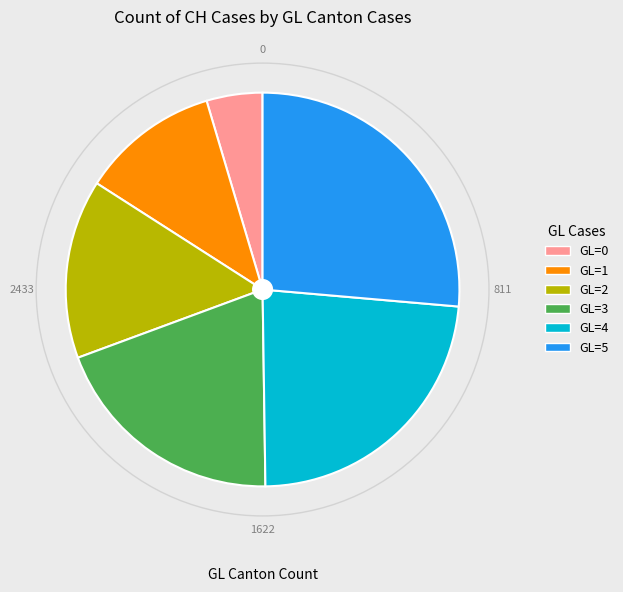

Approximately how many times larger is the value at GL=2 compared to GL=1?

1.3